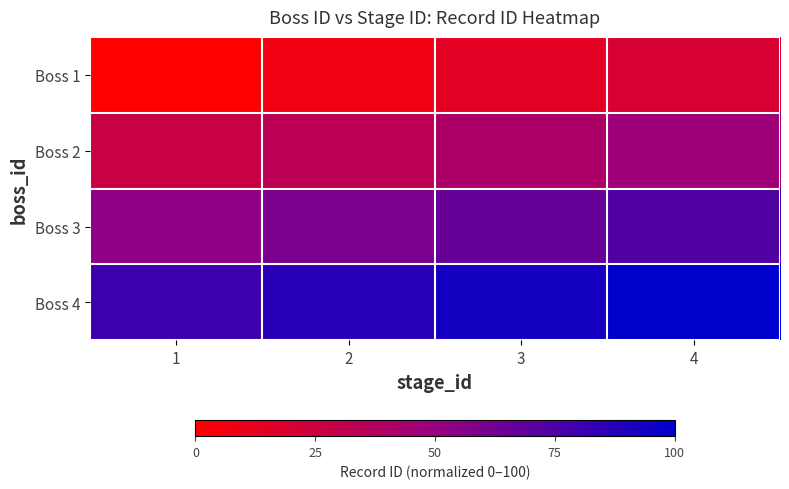

List the series in order of their overall mean, lowest first.

Boss 1, Boss 2, Boss 3, Boss 4